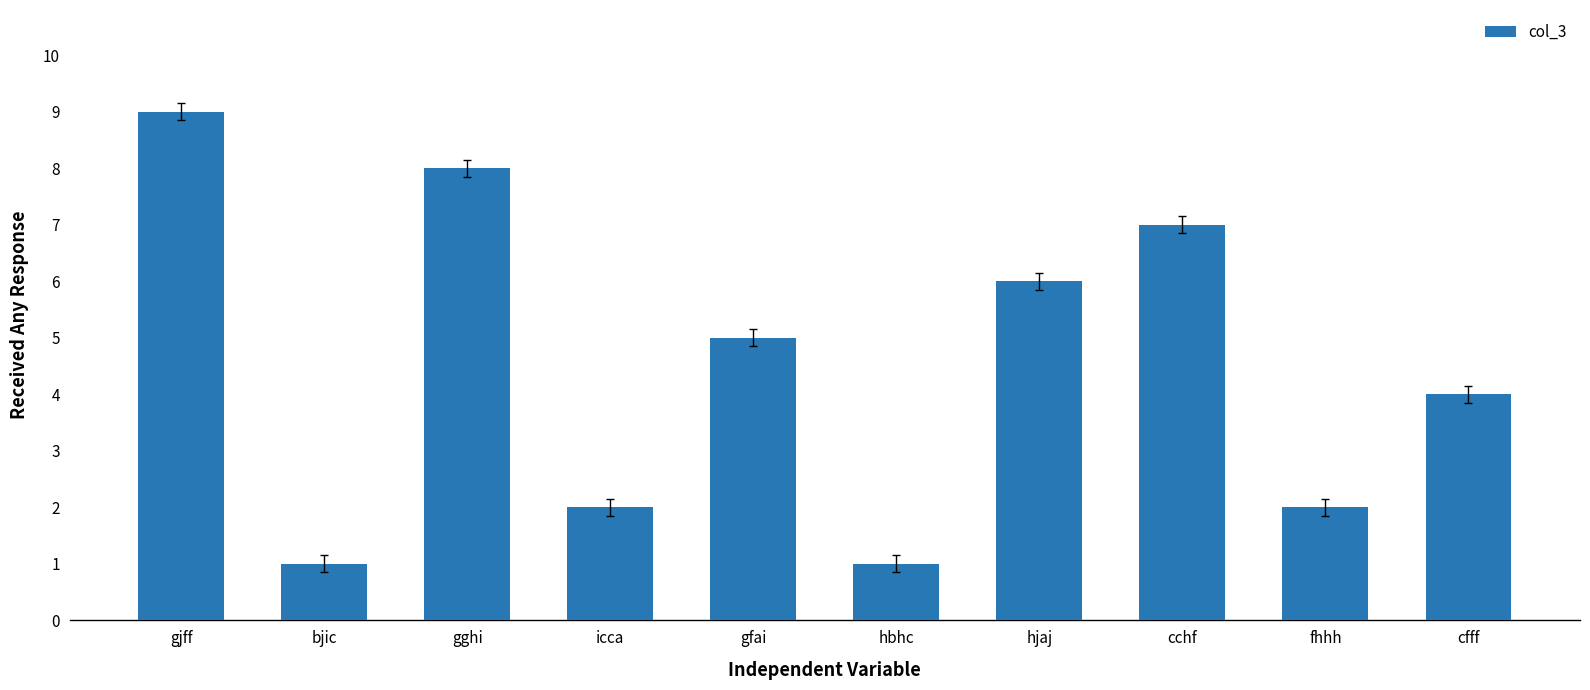

What is the sum of the values at gghi and hjaj?

14